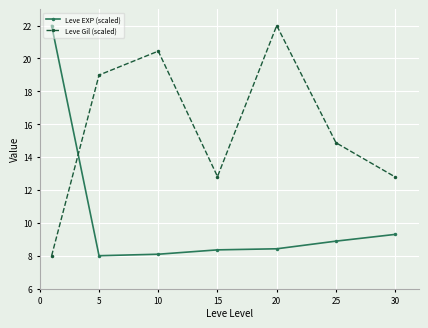

What is the difference between the second highest and minimum values in the Leve Gil (scaled) series?

12.4